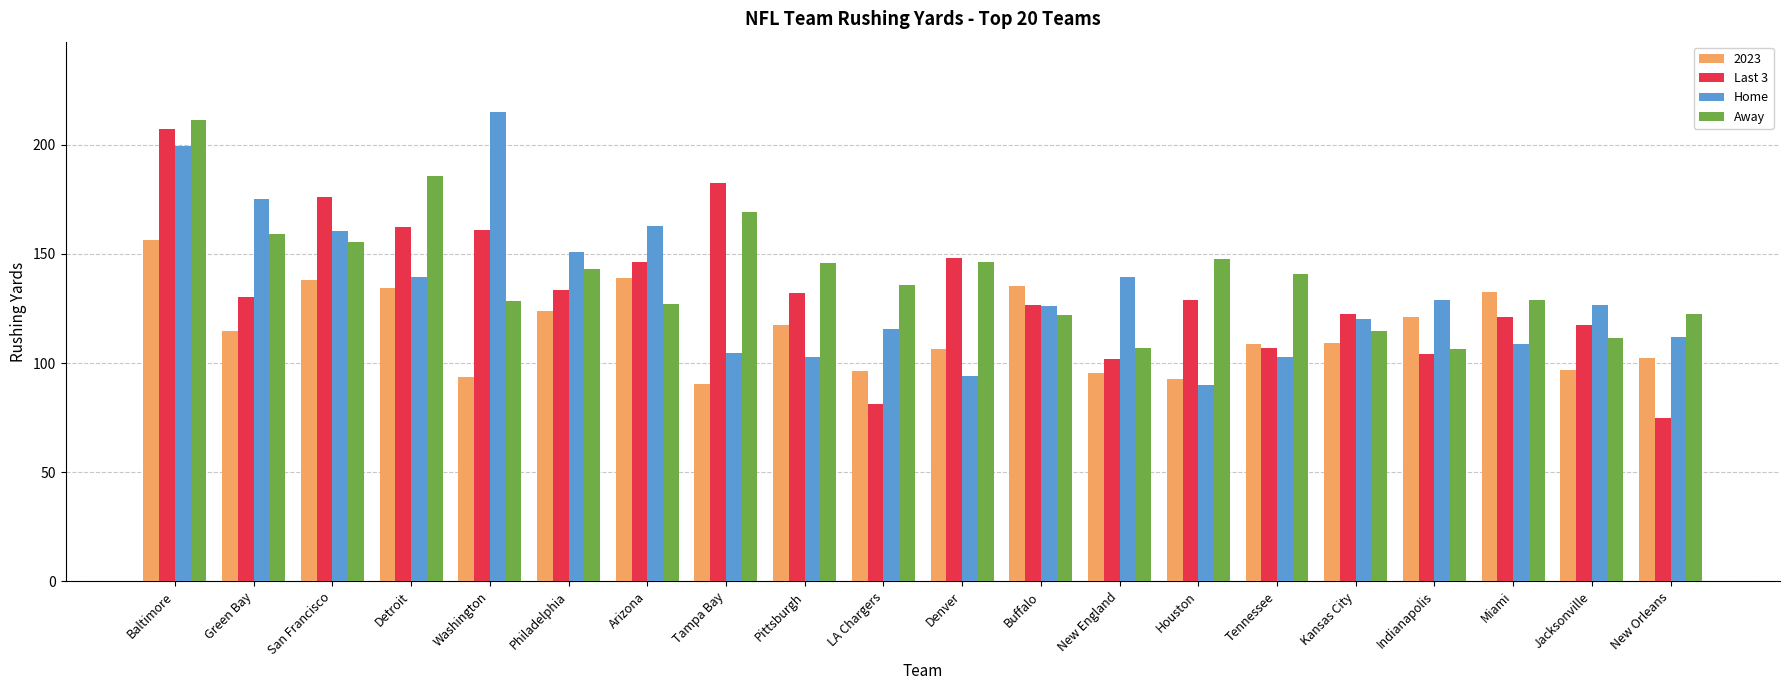

What is the minimum value shown in the chart?

74.7